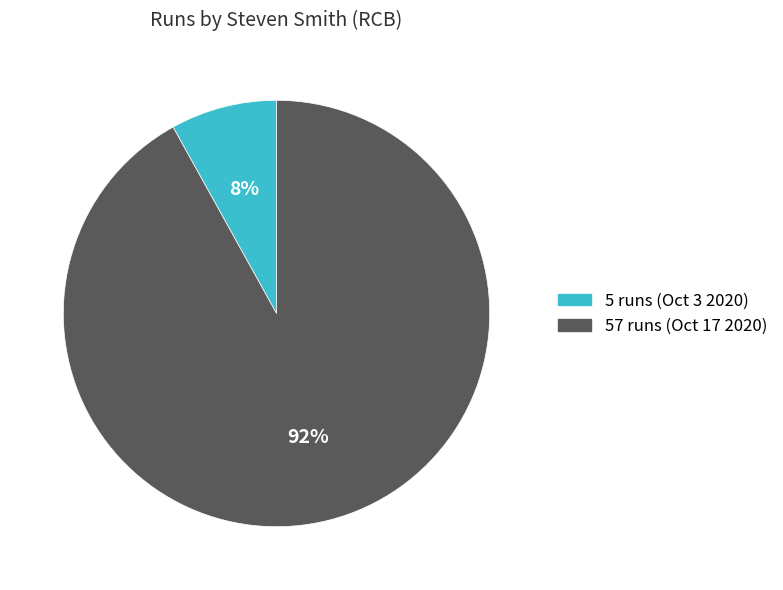

Is there a majority slice in this chart?

Yes